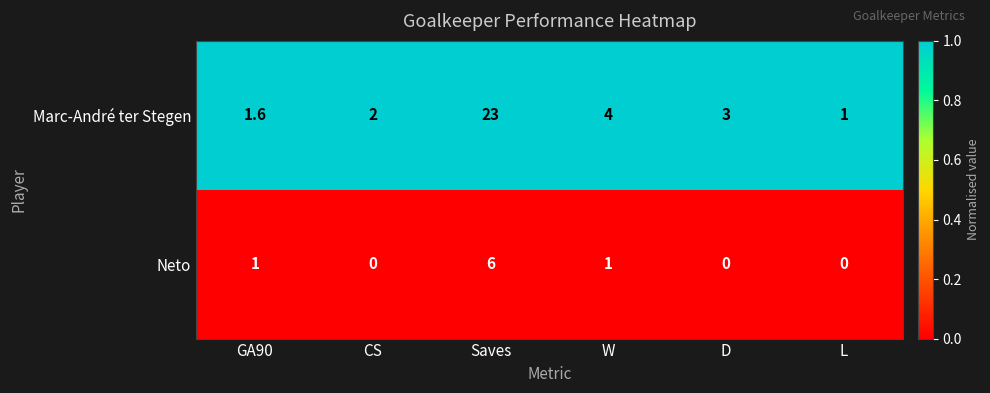

What is the total value across all series at W?

5.0